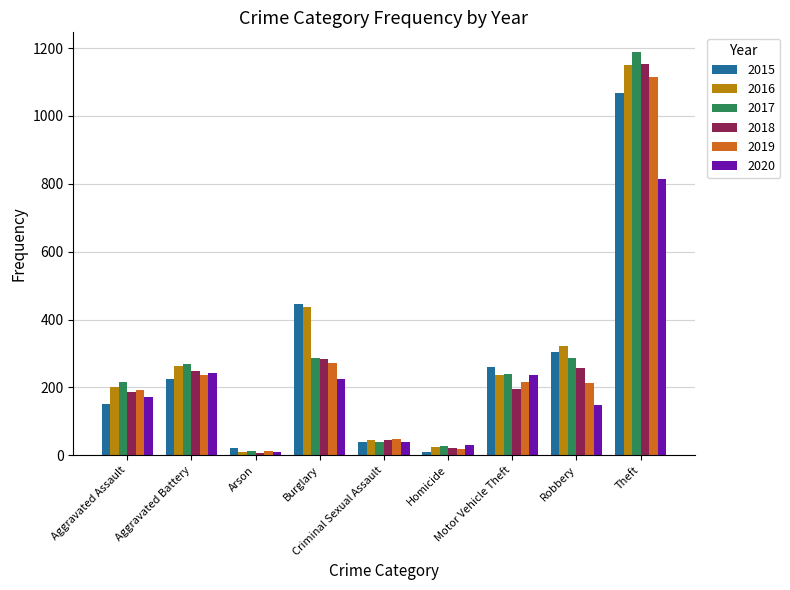

What is the difference between the 2016 values at Aggravated Assault and Criminal Sexual Assault?

156